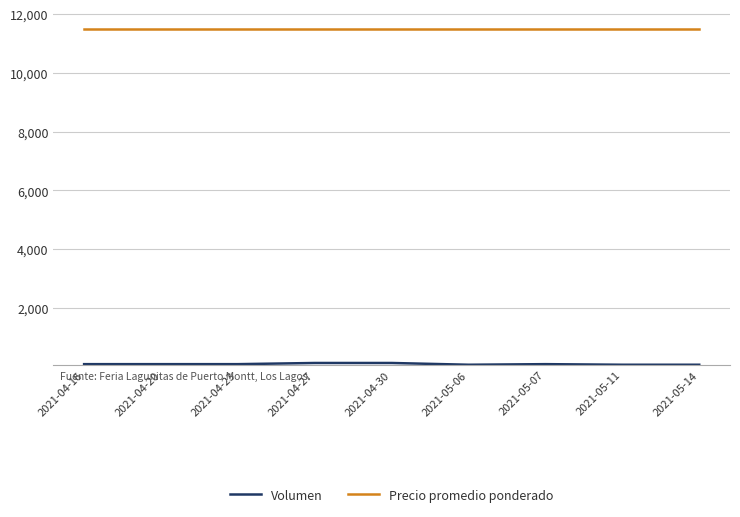

What is the greatest value displayed?

11500